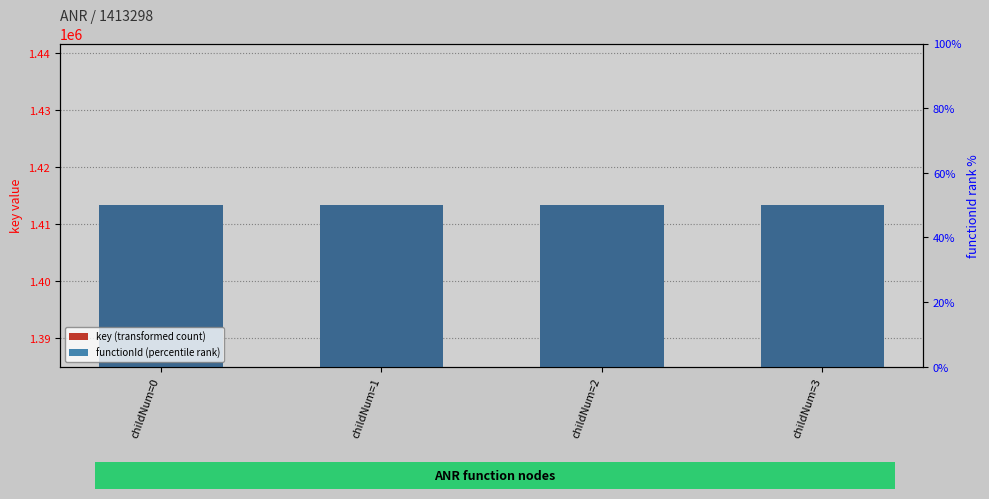

Which series has the largest range (max minus min)?

key (transformed count)